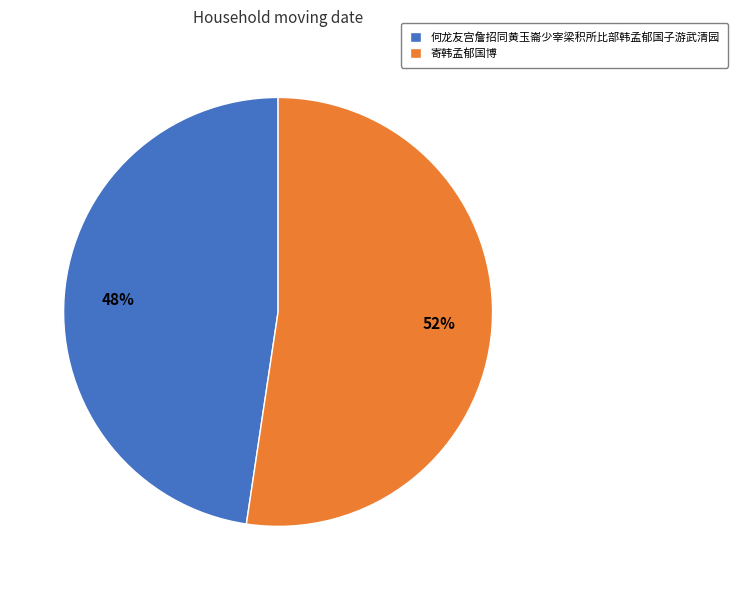

Which slice is the smallest?

何龙友宫詹招同黄玉崙少宰梁积所比部韩孟郁国子游武清园